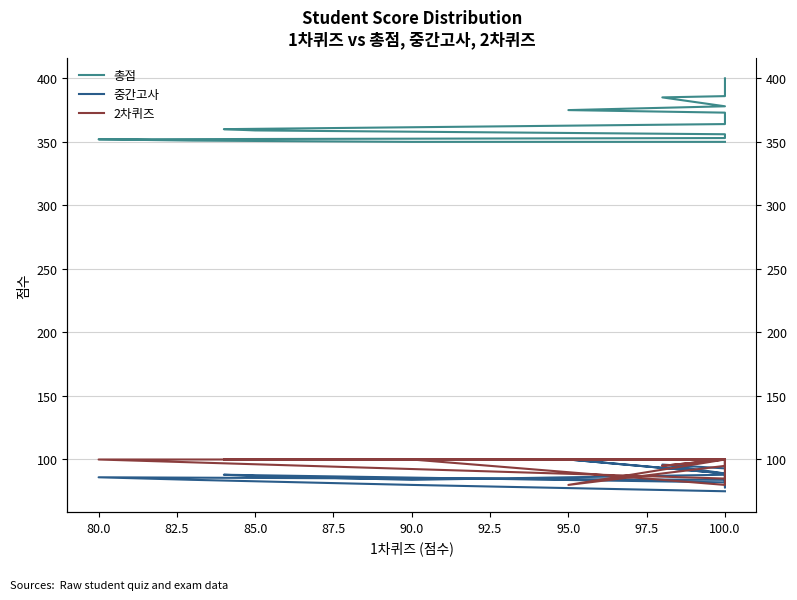

Which series has the largest total across all categories?

총점